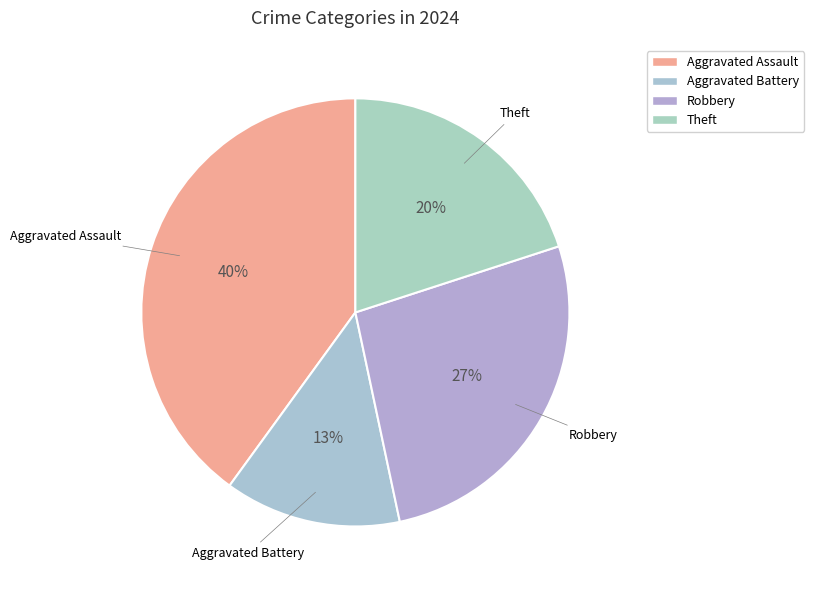

Count the number of slices in the pie.

4